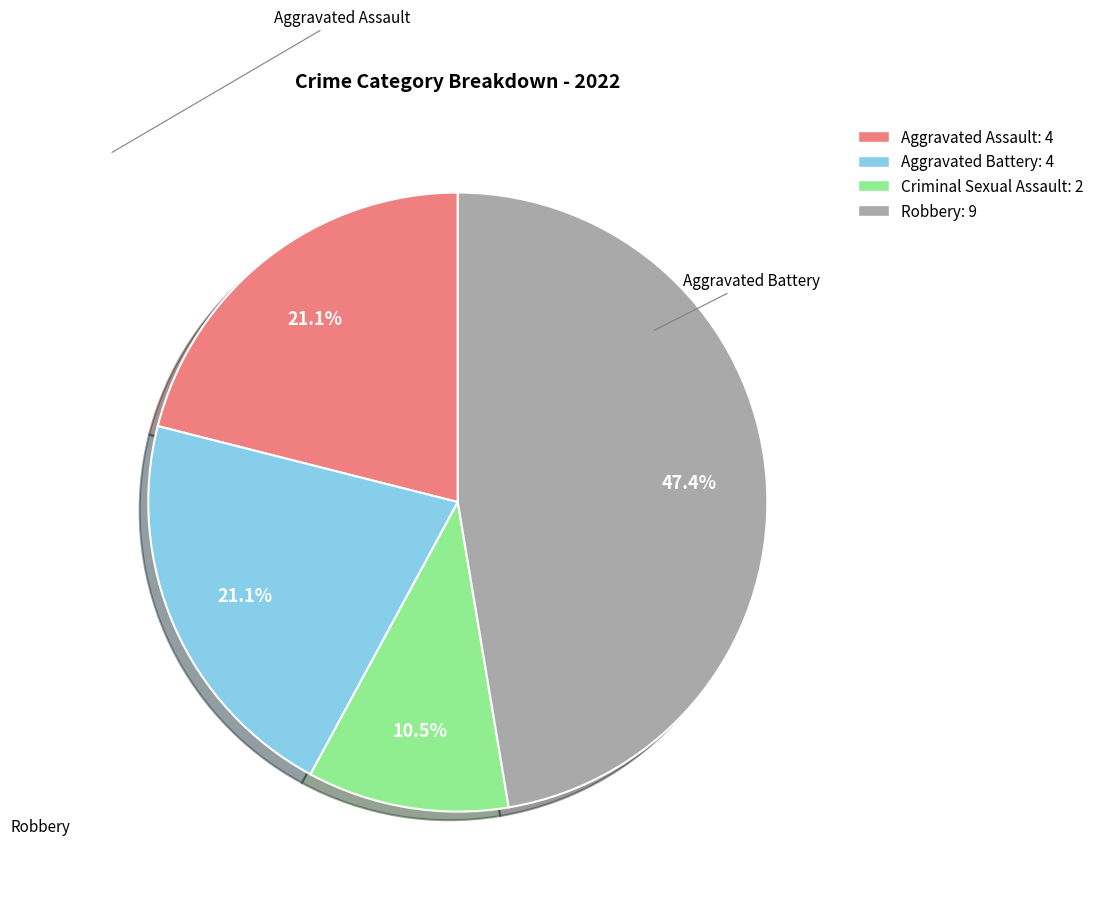

How much of the chart is everything except Criminal Sexual Assault: 2?

89.5%